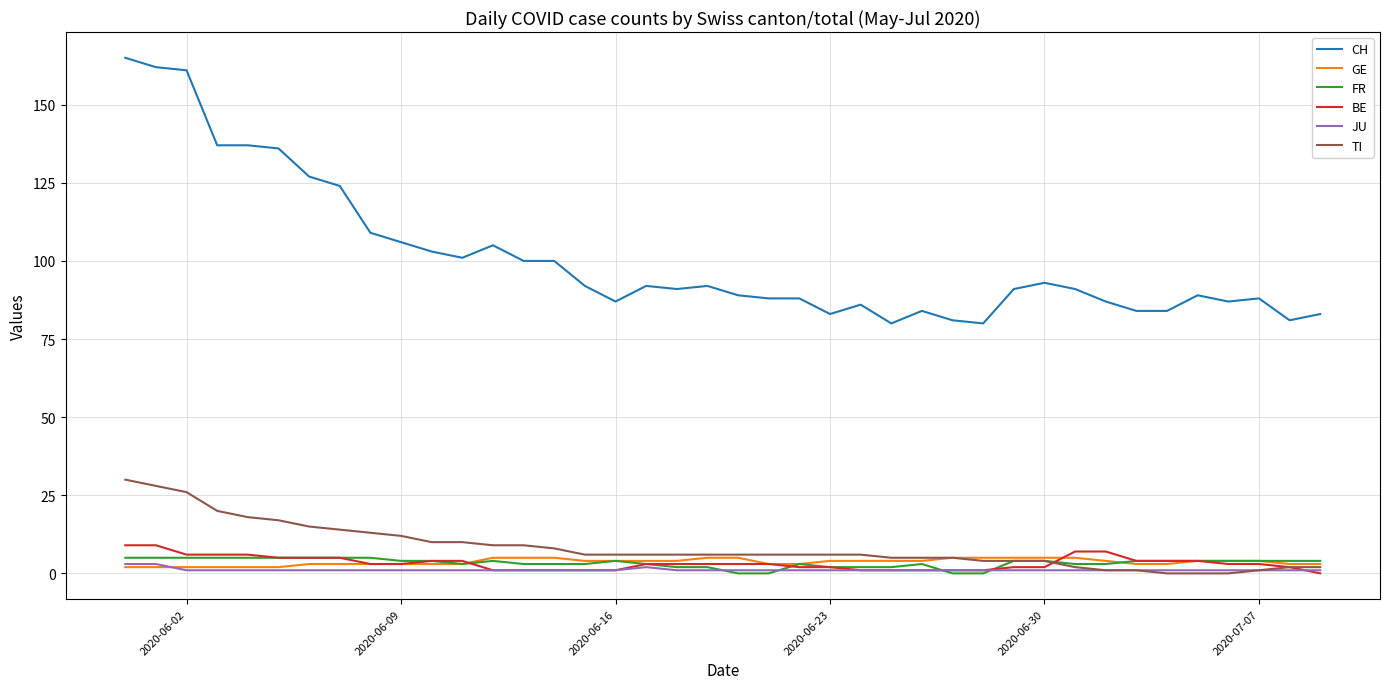

Which series has the largest range (max minus min)?

CH